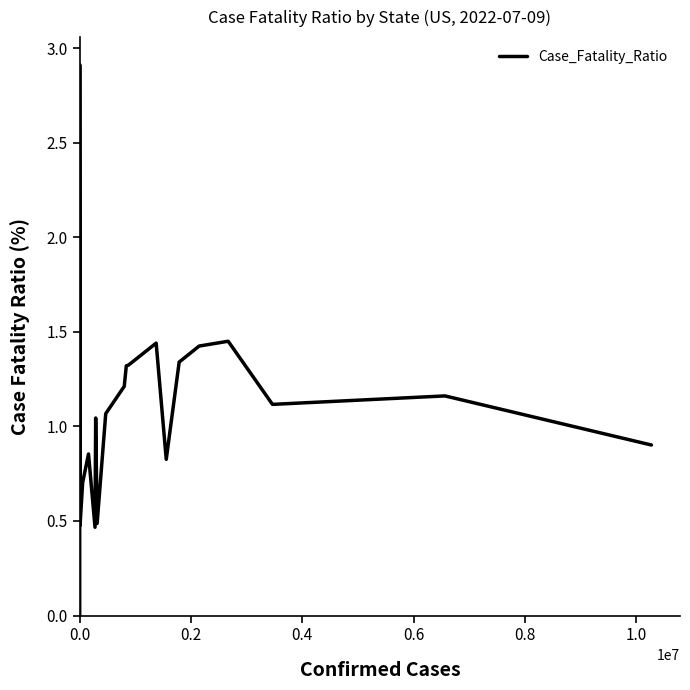

What is the greatest value displayed?

2.9